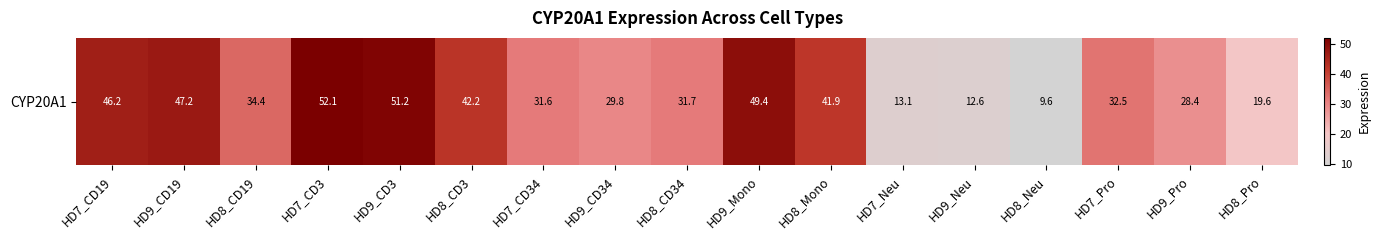

What is the difference between the second highest and minimum values?

41.6